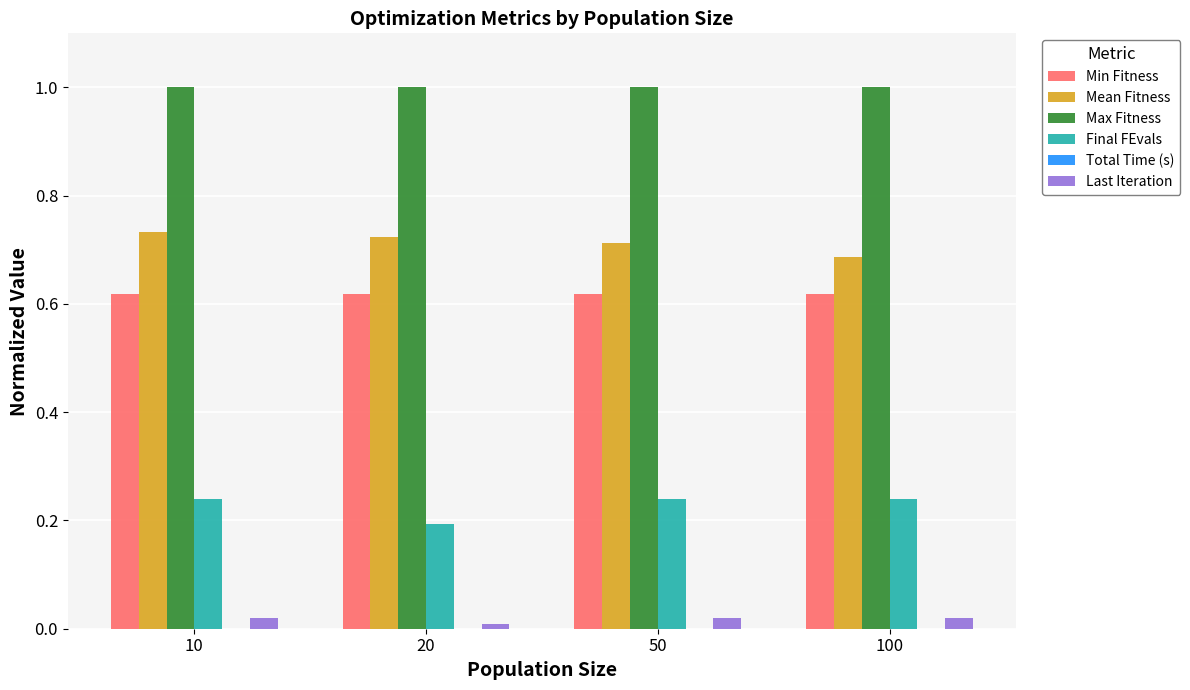

What is the sum of the Max Fitness values at 10 and 100?

2.0